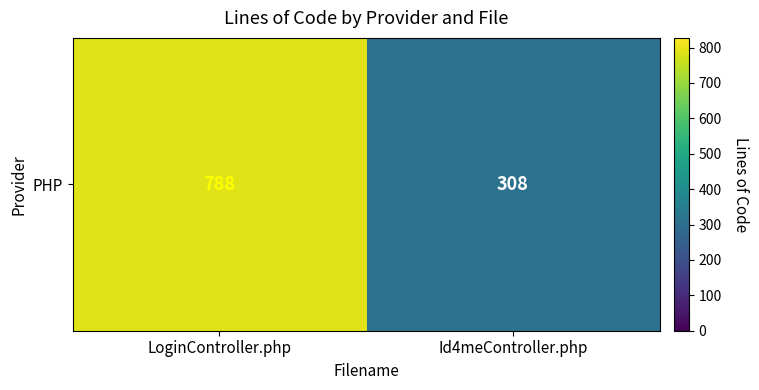

What is the change in value from LoginController.php to Id4meController.php?

-480